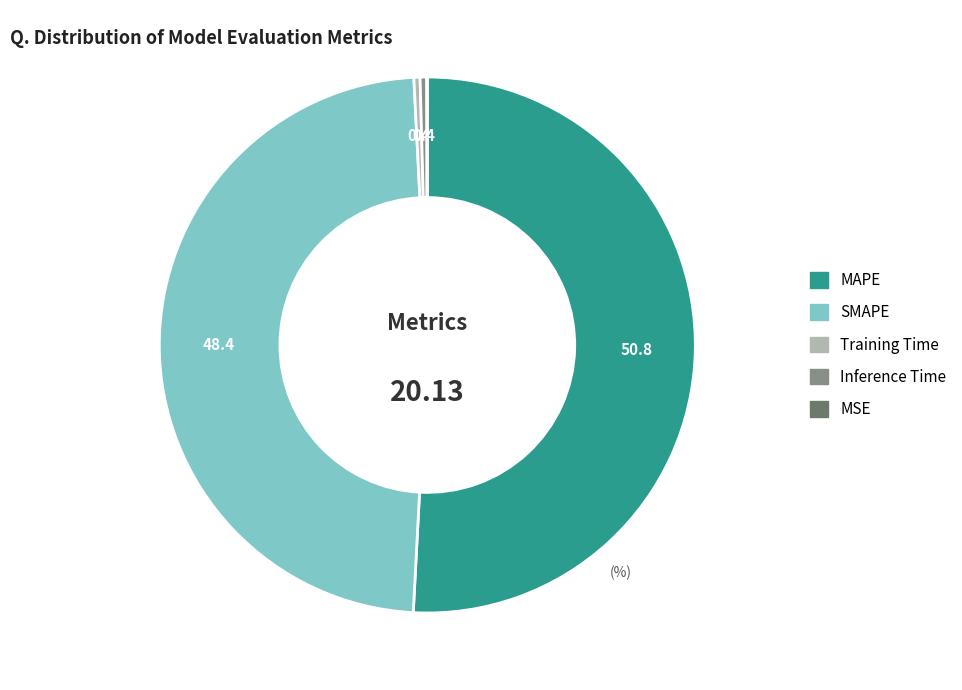

Does Training Time account for over 50% of the chart?

No